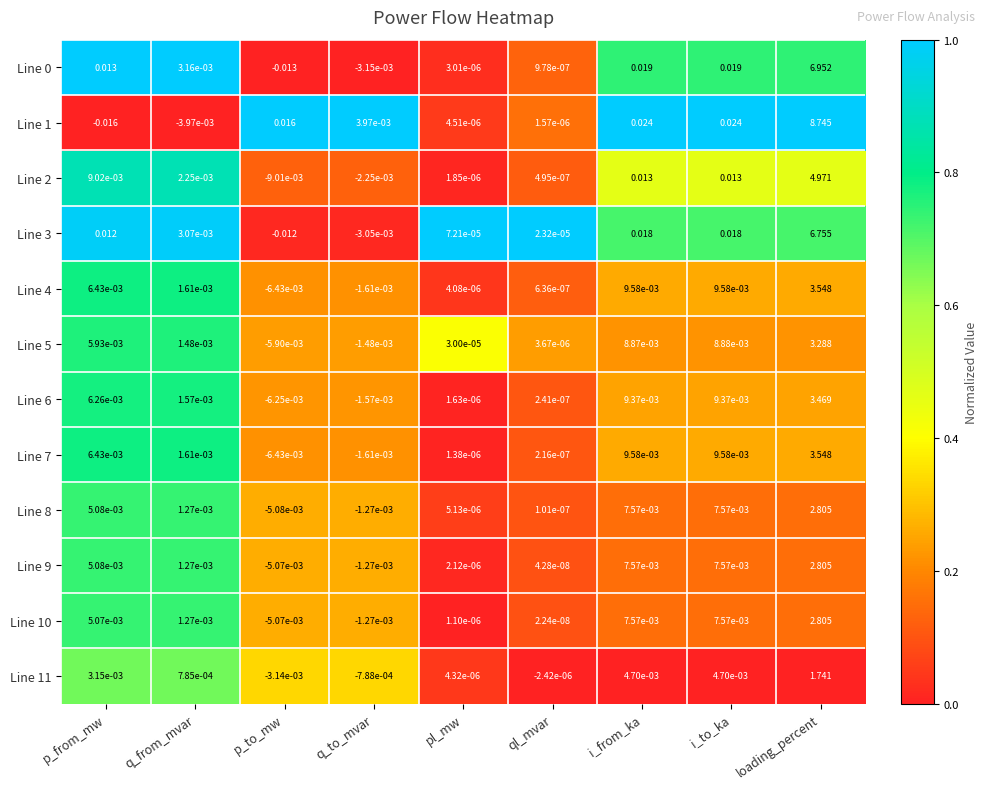

Which series has the largest total across all categories?

Line 1